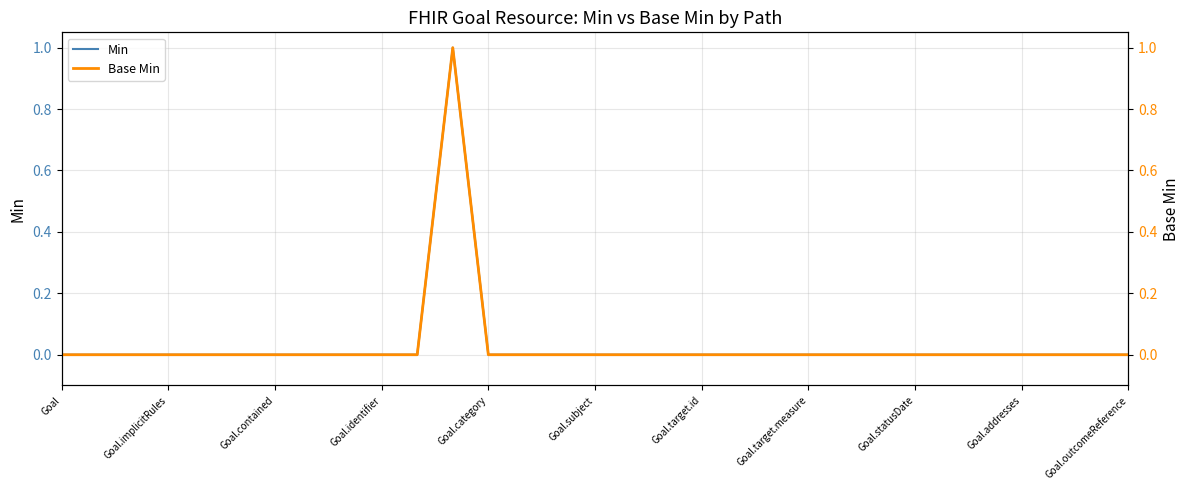

Where is the first local maximum for Min?

11